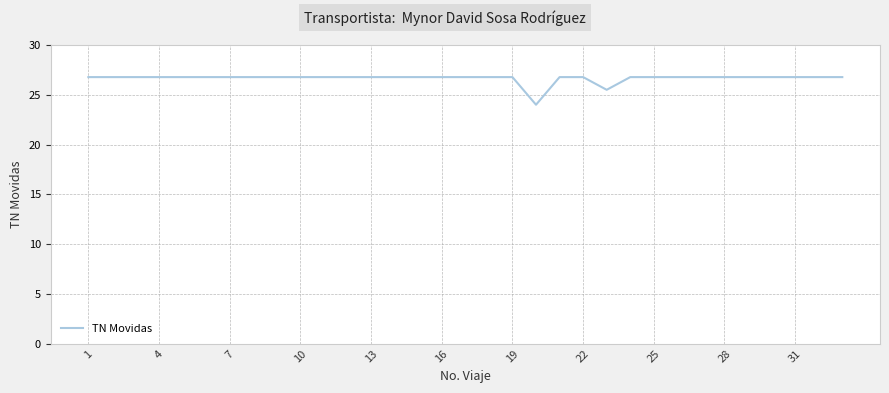

What is the greatest value displayed?

26.8